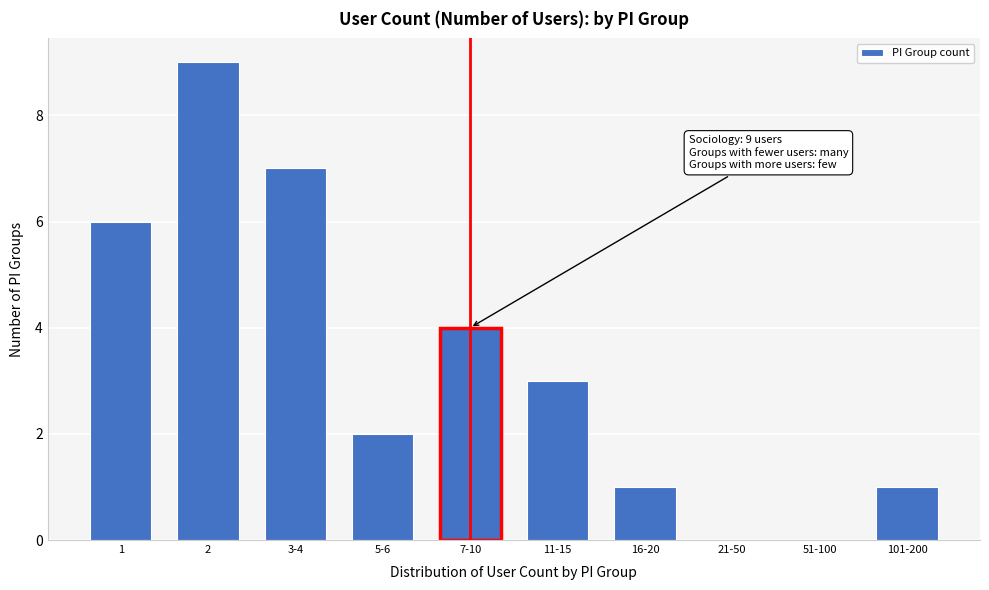

Reading right to left, list all the values displayed in this chart.

101-200=1	51-100=0	21-50=0	16-20=1	11-15=3	7-10=4	5-6=2	3-4=7	2=9	1=6